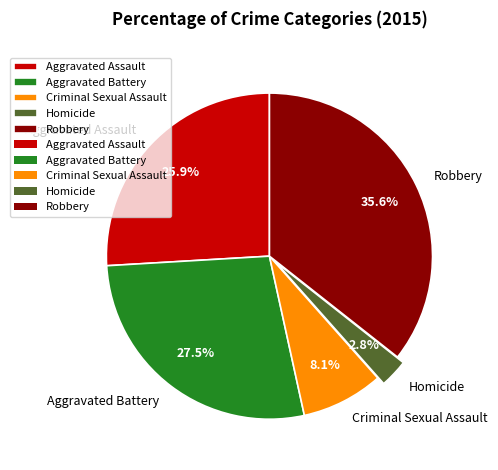

Combined, what portion of the pie is Homicide and Criminal Sexual Assault?

10.9%